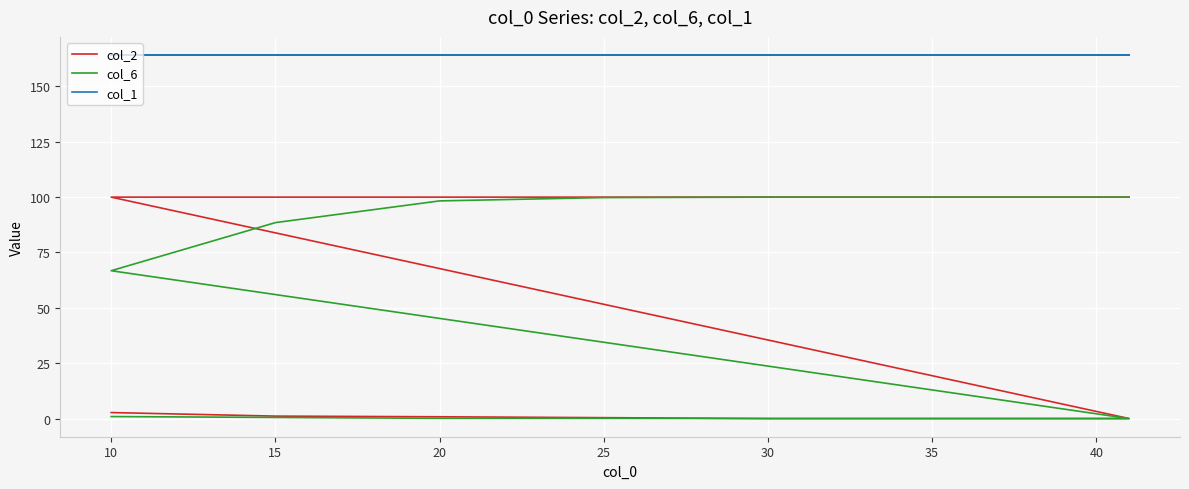

Does the chart display data point markers on the line(s)?

No